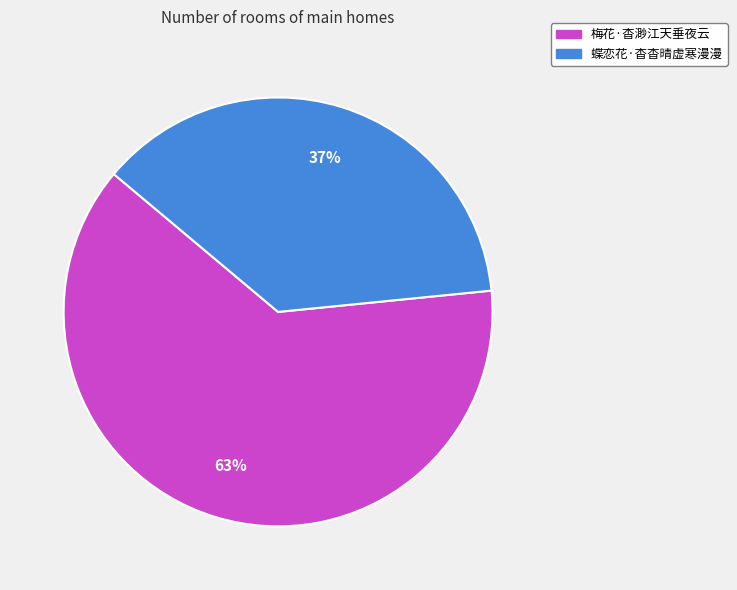

Rank the categories by value from lowest to highest.

蝶恋花·杳杳晴虚寒漫漫, 梅花·杳渺江天垂夜云